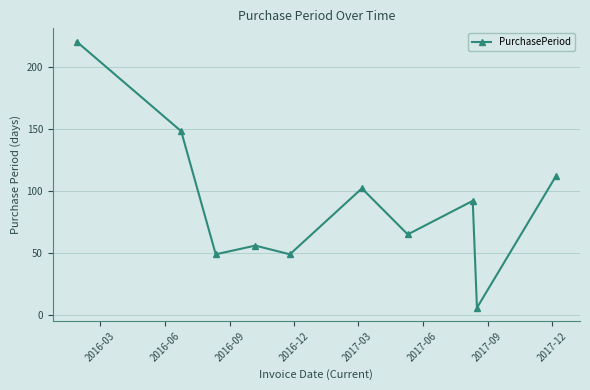

What is the greatest value displayed?

220